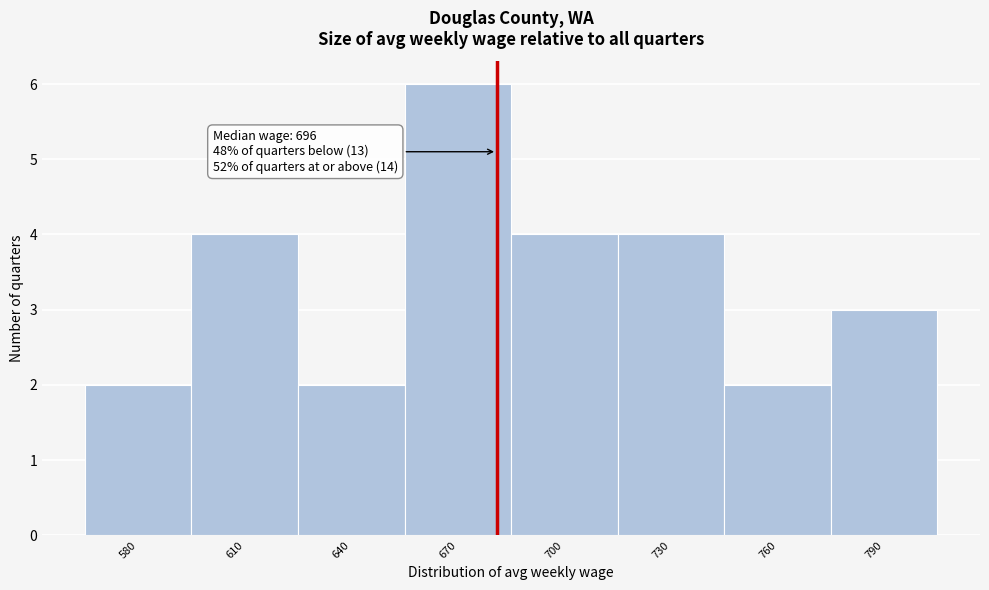

Reading left to right, what are all the values shown in this chart?

2	4	2	6	4	4	2	3